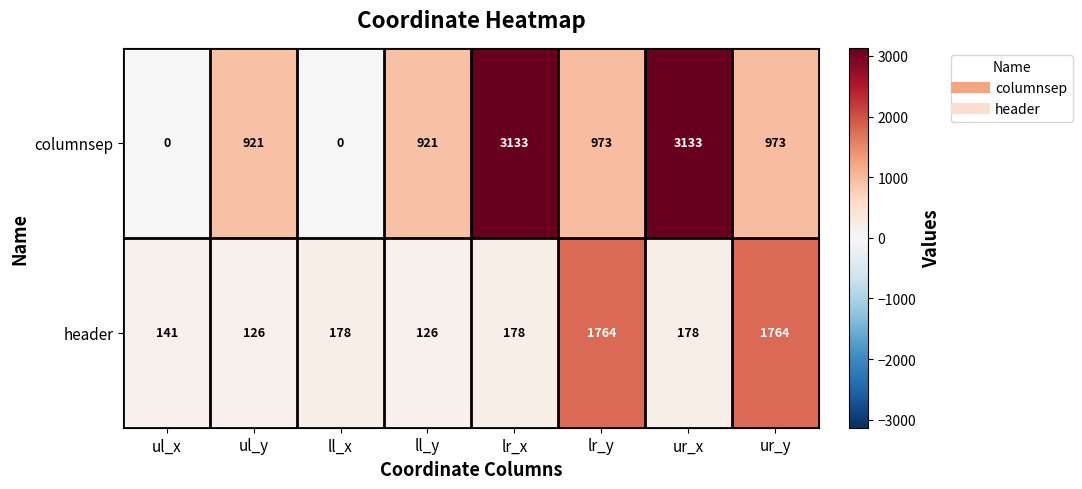

Reading left to right, what are all the values shown in this chart?

columnsep: ul_x=0	ul_y=921	ll_x=0	ll_y=921	lr_x=3133	lr_y=973	ur_x=3133	ur_y=973
header: ul_x=141	ul_y=126	ll_x=178	ll_y=126	lr_x=178	lr_y=1764	ur_x=178	ur_y=1764